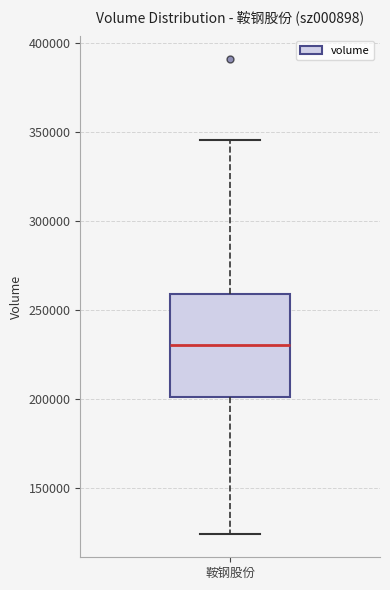

Transcribe this box plot: give where the median line is, the range the box spans, and where the two whiskers end, as read against the y-axis. The values are not printed on the chart, so give them approximately, as read against the axis.

median 230000, box 200000 to 260000, whiskers 125000 to 345000